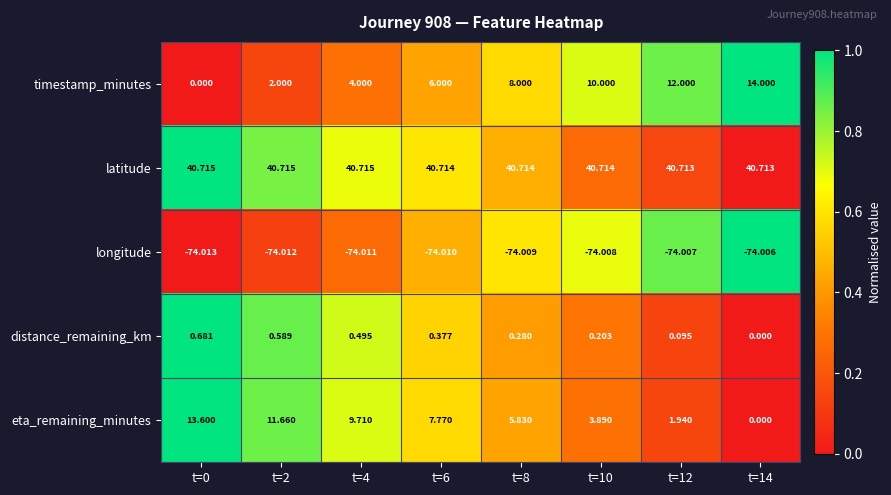

List the series in order of their peak value, lowest first.

longitude, distance_remaining_km, eta_remaining_minutes, timestamp_minutes, latitude